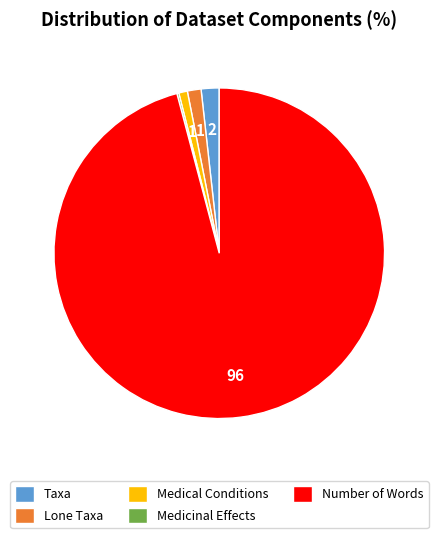

Which category has the biggest portion of the pie?

Number of Words